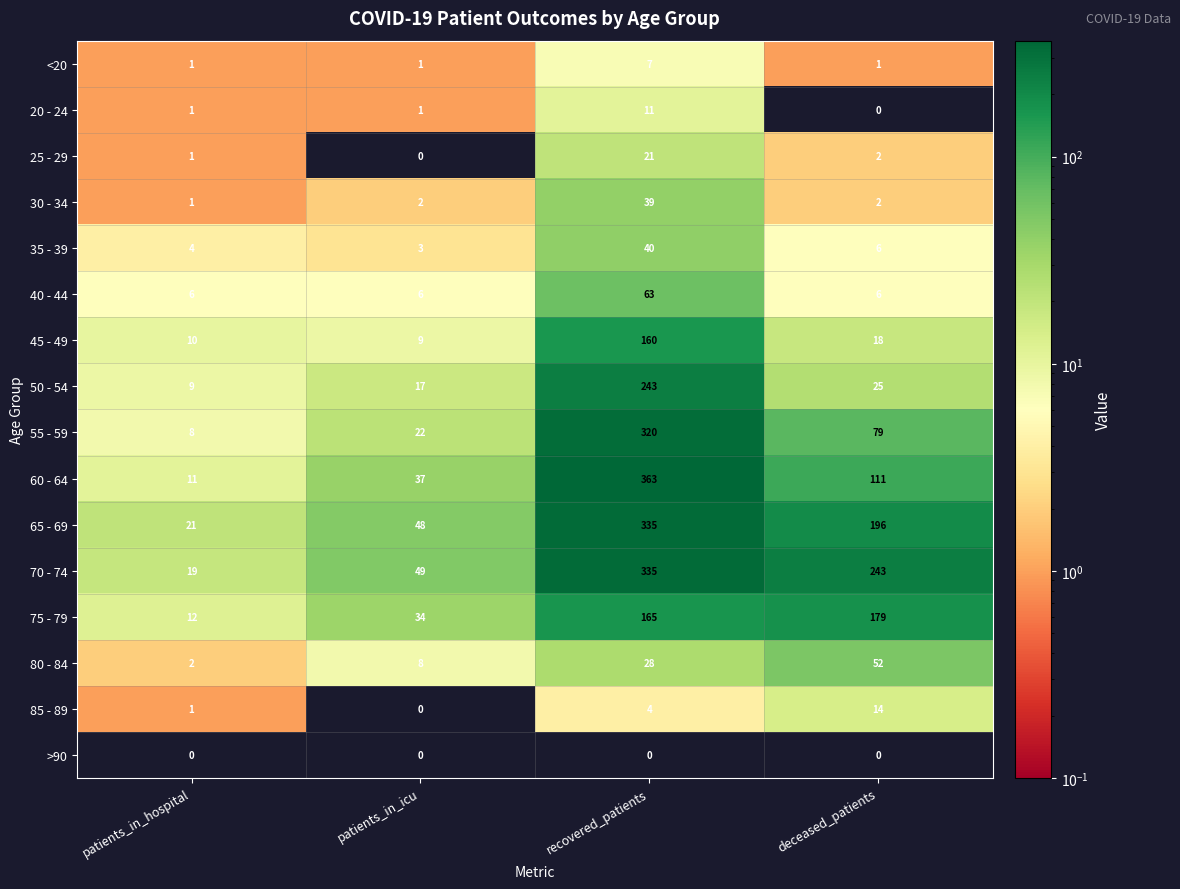

The value of 75 - 79 at patients_in_hospital is 7. True or false?

False